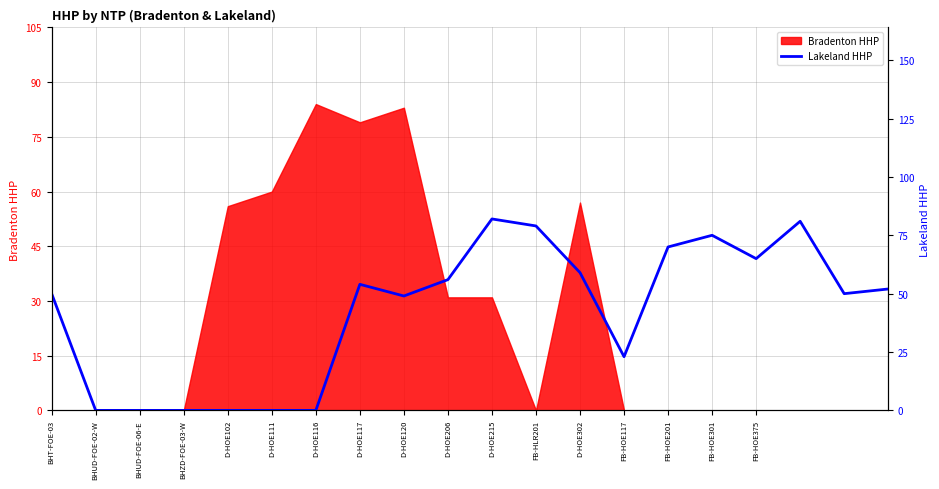

What is the label of the 18th point from the left?

17